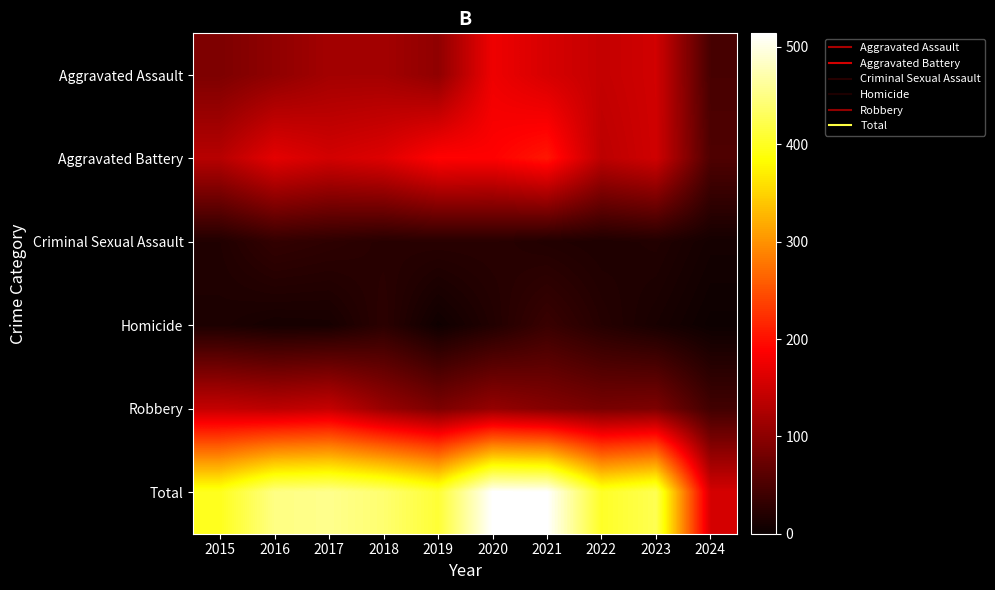

How many series are shown in this chart?

6